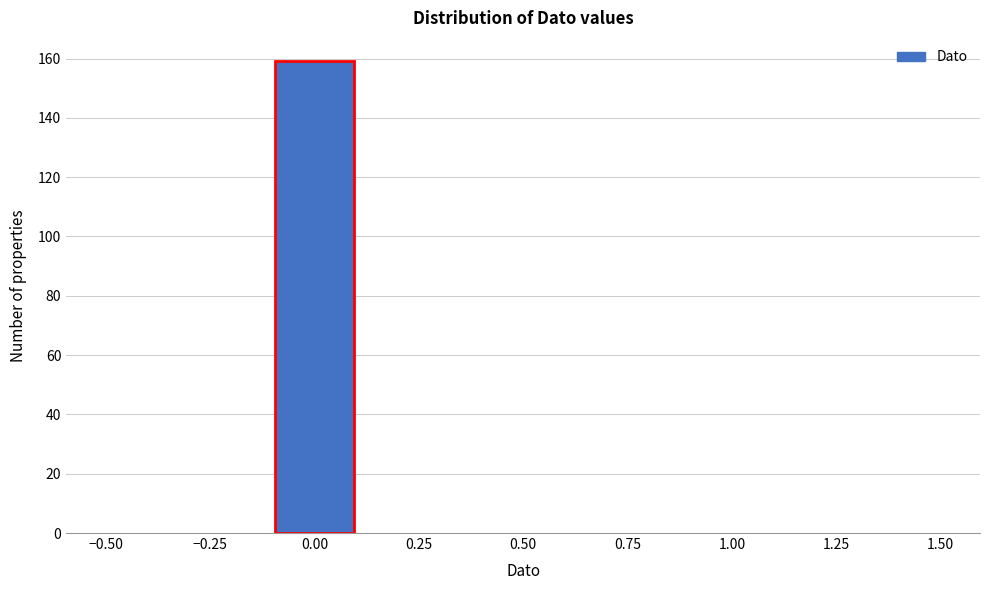

Which range on the x-axis has the tallest bar?

-0.1 to 0.1